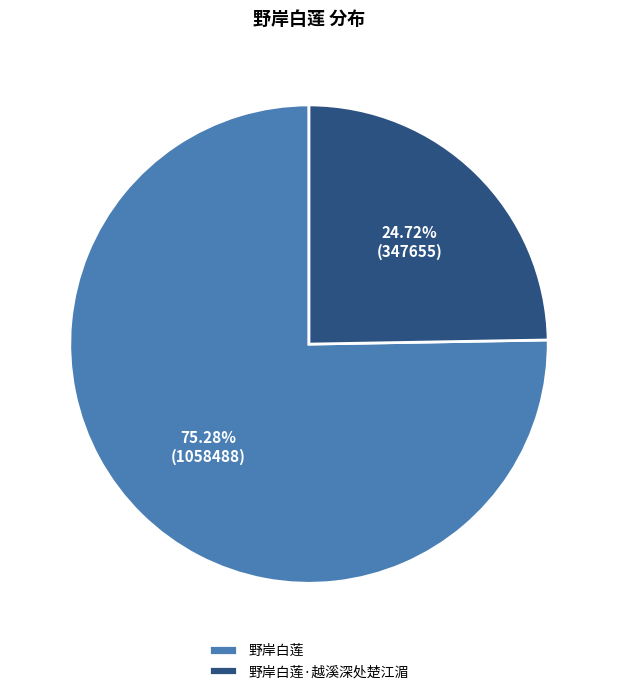

To the nearest percent, what is the combined percentage of 野岸白莲·越溪深处楚江湄 and 野岸白莲?

100%